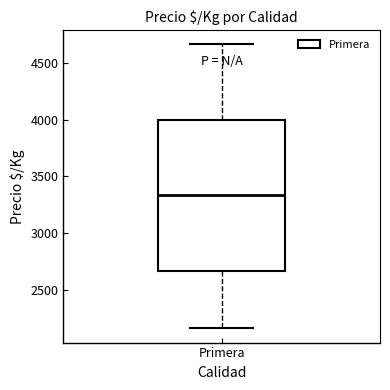

Transcribe this box plot: give where the median line is, the range the box spans, and where the two whiskers end, as read against the y-axis. The values are not printed on the chart, so give them approximately, as read against the axis.

median 3350, box 2650 to 4000, whiskers 2150 to 4650